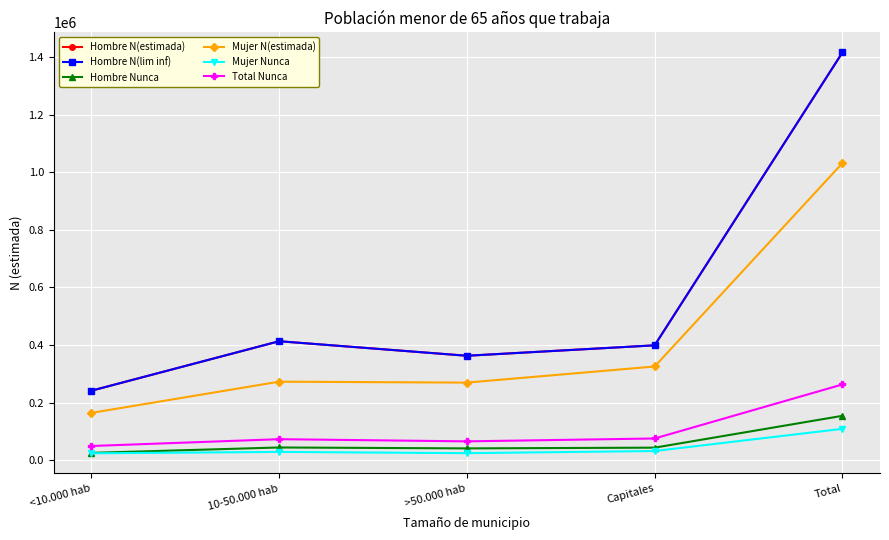

At which label does Hombre Nunca reach its peak?

Total